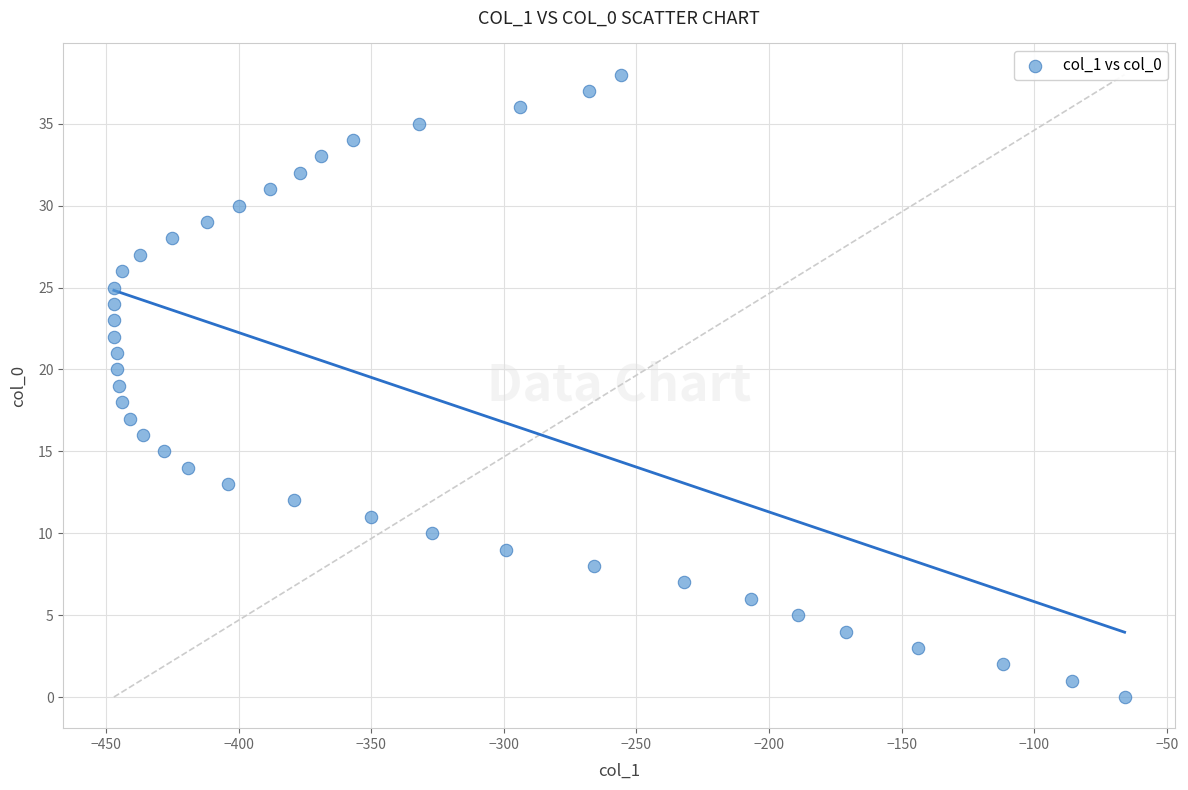

What is the range of Y values (max minus min)?

38